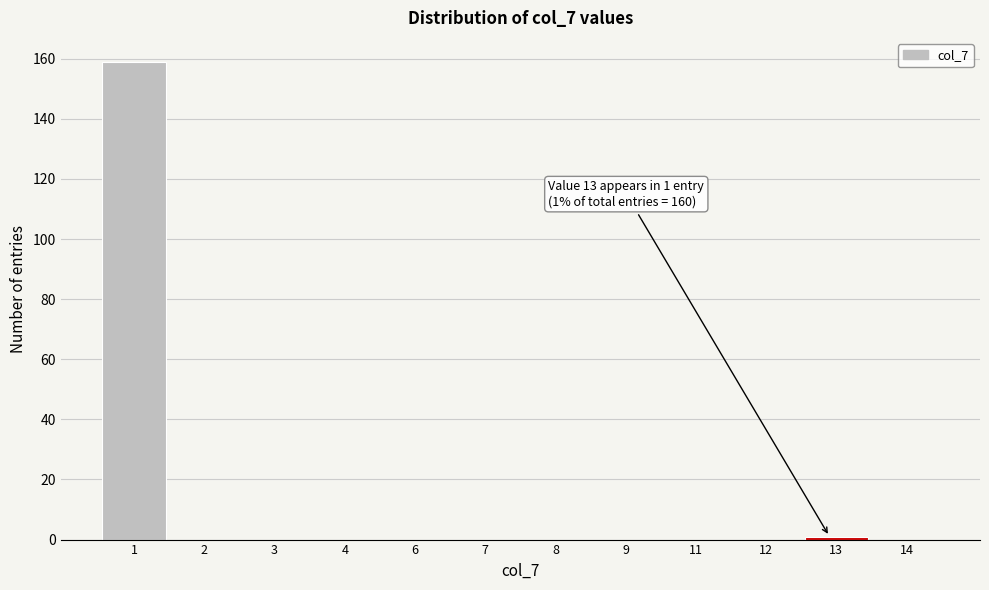

Reading right to left, transcribe all the data shown in this chart.

14=0	13=1	12=0	11=0	9=0	8=0	7=0	6=0	4=0	3=0	2=0	1=159